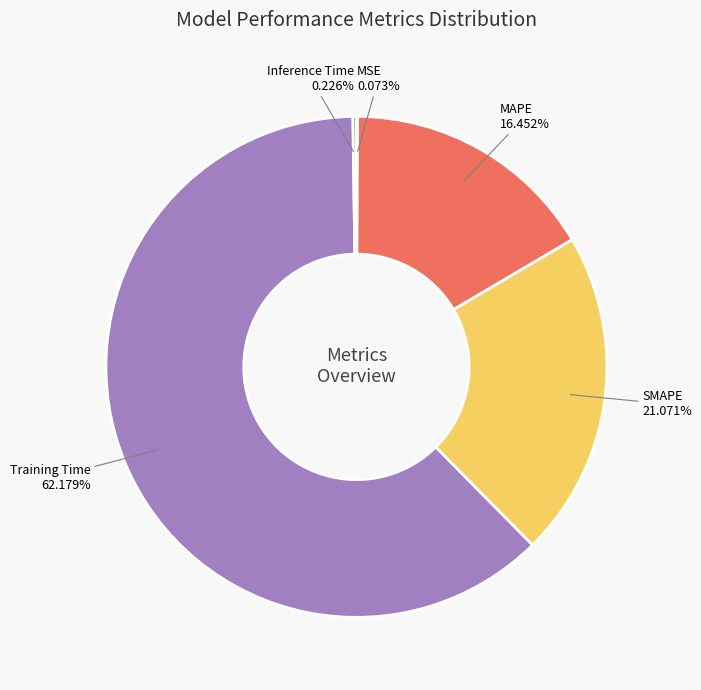

Is there a majority slice in this chart?

Yes